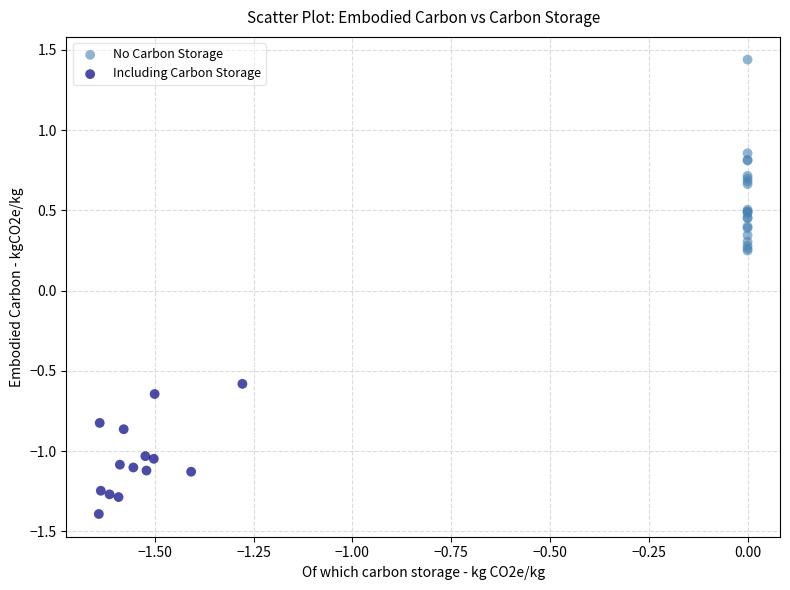

Which series reaches the maximum Y coordinate?

No Carbon Storage